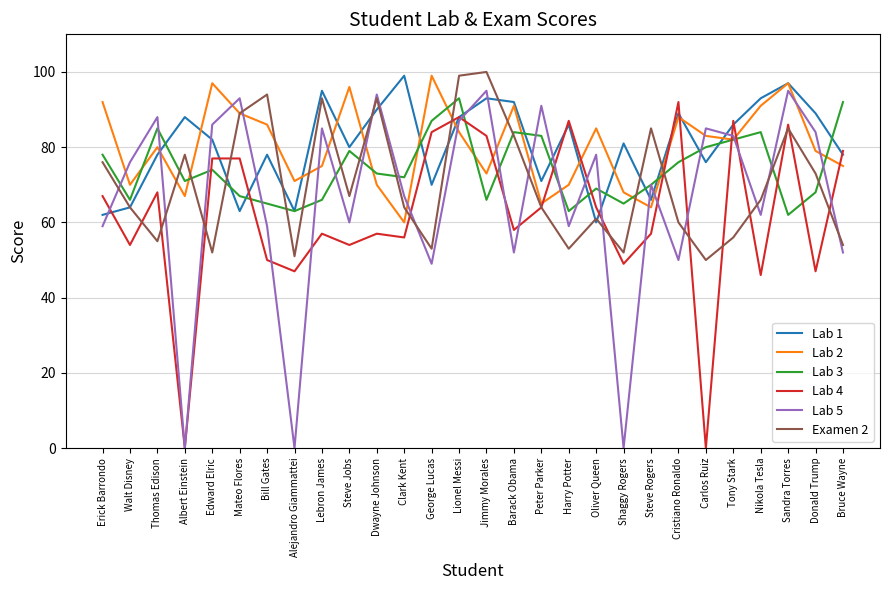

Is the value of Lab 4 at Steve Jobs greater than the value of Lab 1 at Thomas Edison?

No